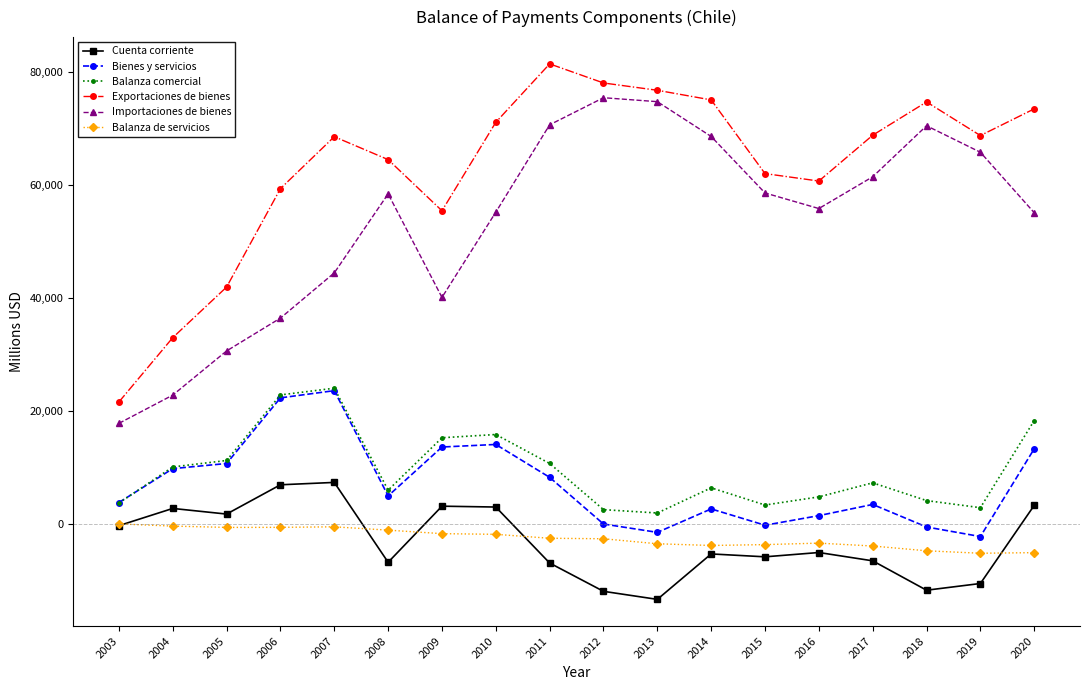

True or false: Cuenta corriente and Balanza comercial cross at least once.

False